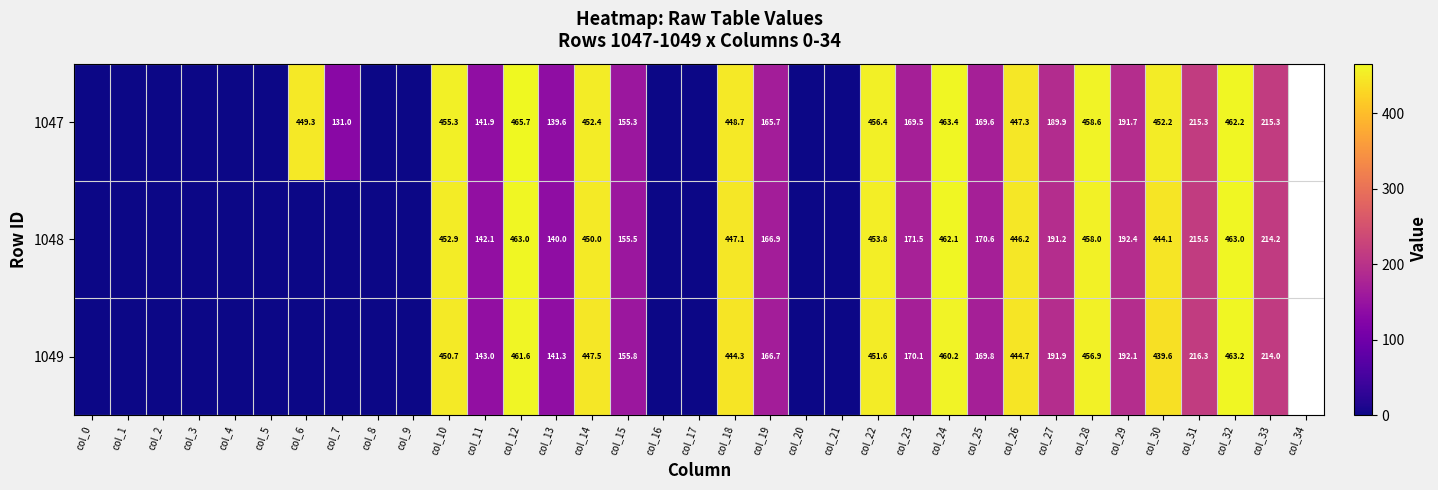

Count the number of data series in this chart.

3